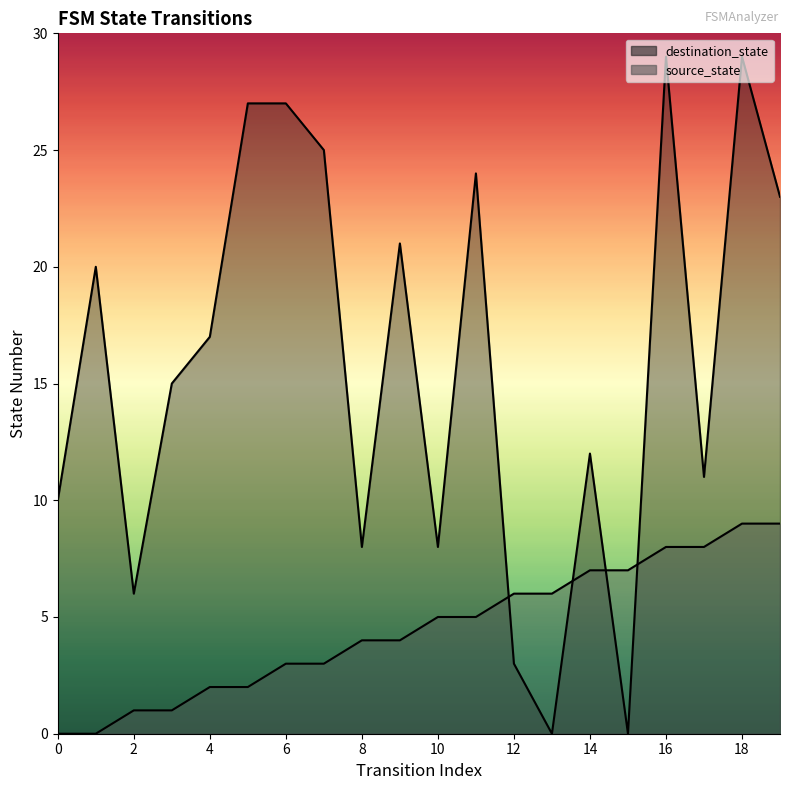

Reading right to left, what are all the values shown in this chart?

source_state: 19=9	18=9	17=8	16=8	15=7	14=7	13=6	12=6	11=5	10=5	9=4	8=4	7=3	6=3	5=2	4=2	3=1	2=1	1=0	0=0
destination_state: 19=23	18=29	17=11	16=29	15=0	14=12	13=0	12=3	11=24	10=8	9=21	8=8	7=25	6=27	5=27	4=17	3=15	2=6	1=20	0=10